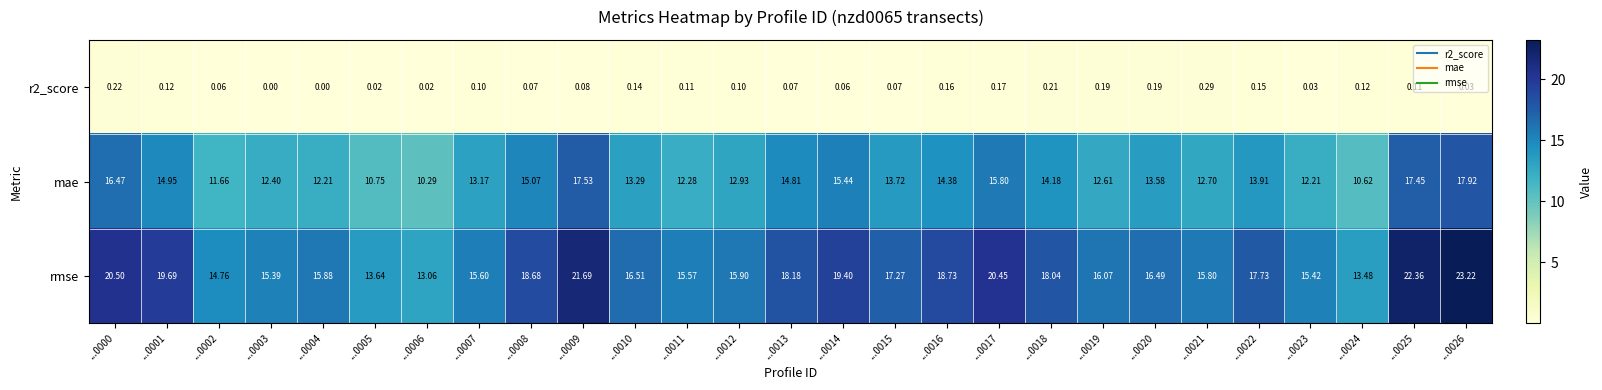

Which series has the widest spread of values?

rmse